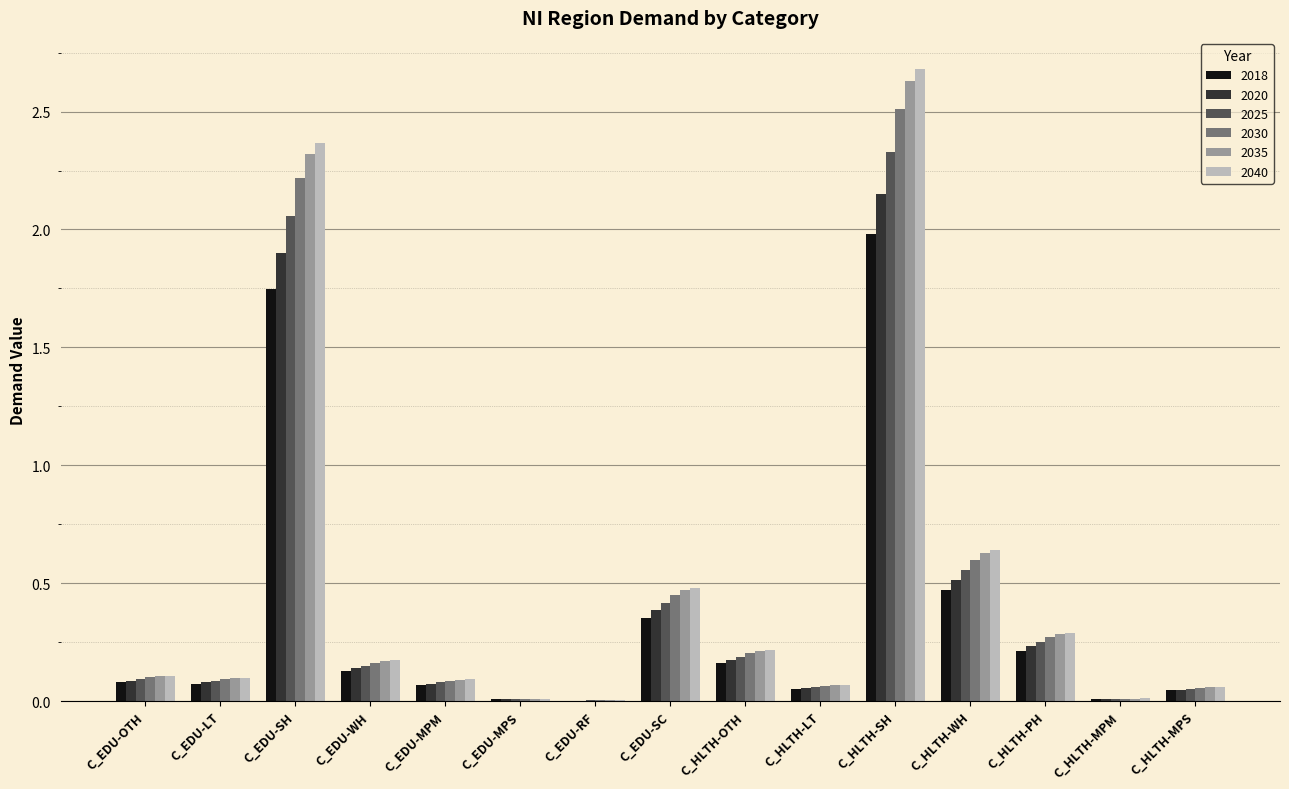

Which series changed the most between C_EDU-OTH and C_EDU-SC?

2040